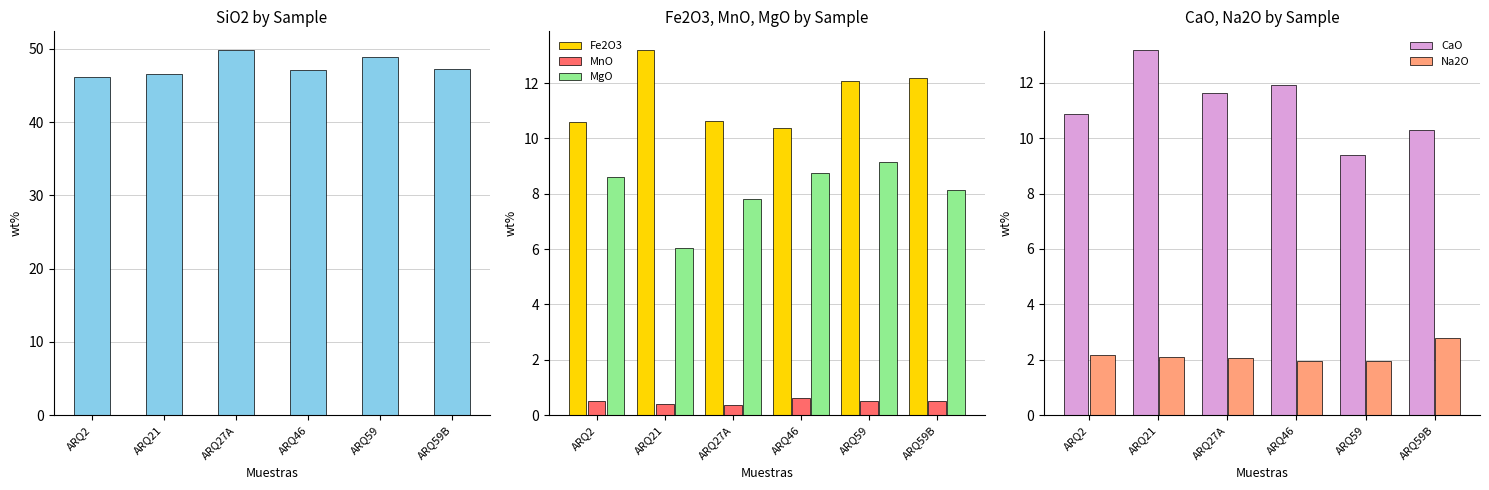

Reading left to right, list all the values displayed in this chart.

SiO2: ARQ2=46.2	ARQ21=46.5	ARQ27A=49.9	ARQ46=47.1	ARQ59=48.8	ARQ59B=47.3
Fe2O3: ARQ2=10.6	ARQ21=13.2	ARQ27A=10.6	ARQ46=10.4	ARQ59=12.1	ARQ59B=12.2
MnO: ARQ2=0.5	ARQ21=0.4	ARQ27A=0.4	ARQ46=0.6	ARQ59=0.5	ARQ59B=0.5
MgO: ARQ2=8.6	ARQ21=6.1	ARQ27A=7.8	ARQ46=8.8	ARQ59=9.1	ARQ59B=8.1
CaO: ARQ2=10.9	ARQ21=13.2	ARQ27A=11.6	ARQ46=11.9	ARQ59=9.4	ARQ59B=10.3
Na2O: ARQ2=2.2	ARQ21=2.1	ARQ27A=2.1	ARQ46=2.0	ARQ59=2.0	ARQ59B=2.8